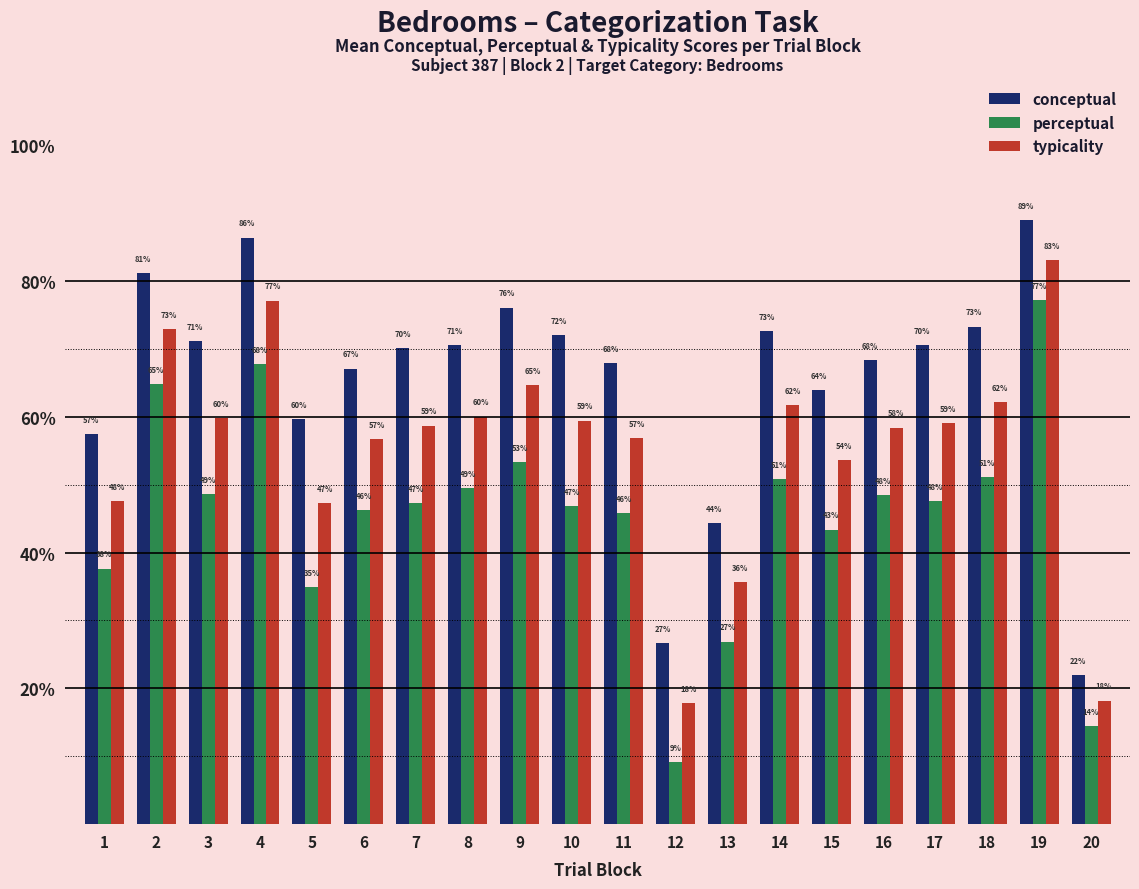

What is the greatest value displayed?

89.0